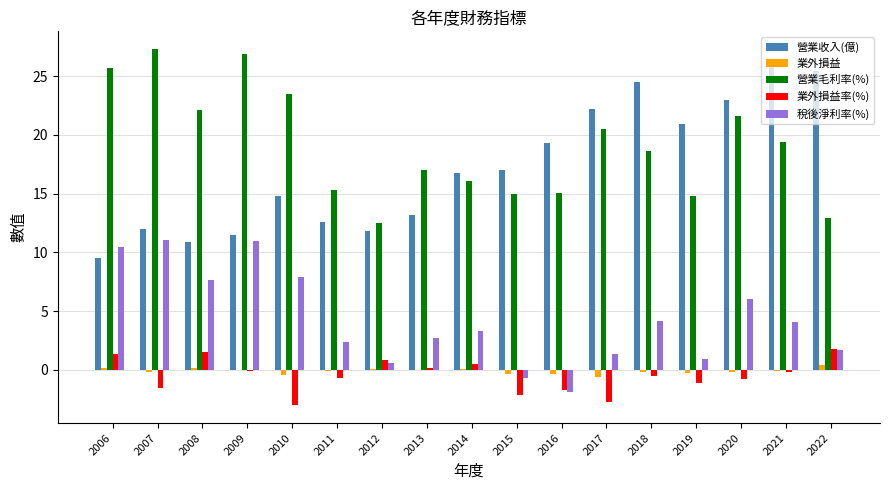

What are all the series names shown in the legend?

營業收入(億), 業外損益, 營業毛利率(%), 業外損益率(%), 稅後淨利率(%)